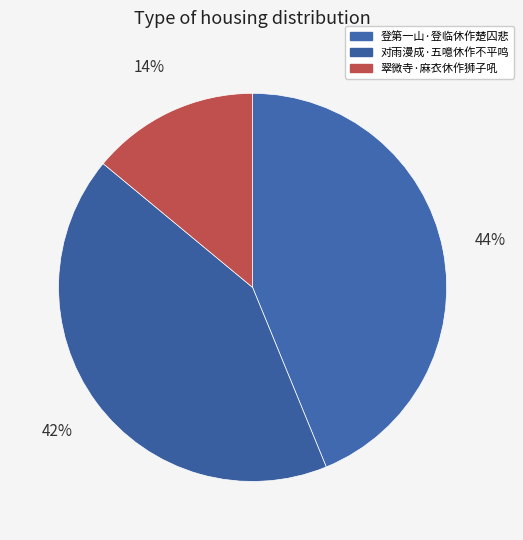

To the nearest percent, what is the average slice percentage?

33%